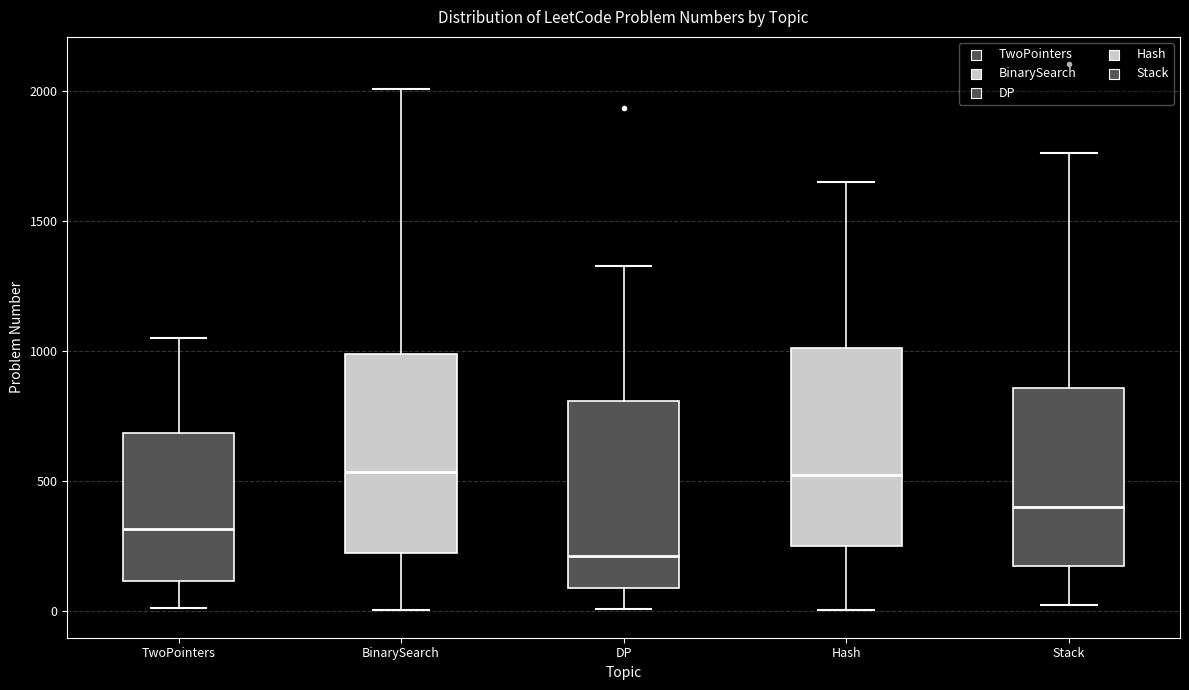

Reading left to right, read every box against the y-axis: the position of its median line, the range the box covers, and the ends of its whiskers. The values are not printed on the chart, so give them approximately, as read against the axis.

TwoPointers: median 300, box 100 to 700, whiskers 0 to 1050
BinarySearch: median 550, box 200 to 1000, whiskers 0 to 2000
DP: median 200, box 100 to 800, whiskers 0 to 1350
Hash: median 500, box 250 to 1000, whiskers 0 to 1650
Stack: median 400, box 150 to 850, whiskers 0 to 1750